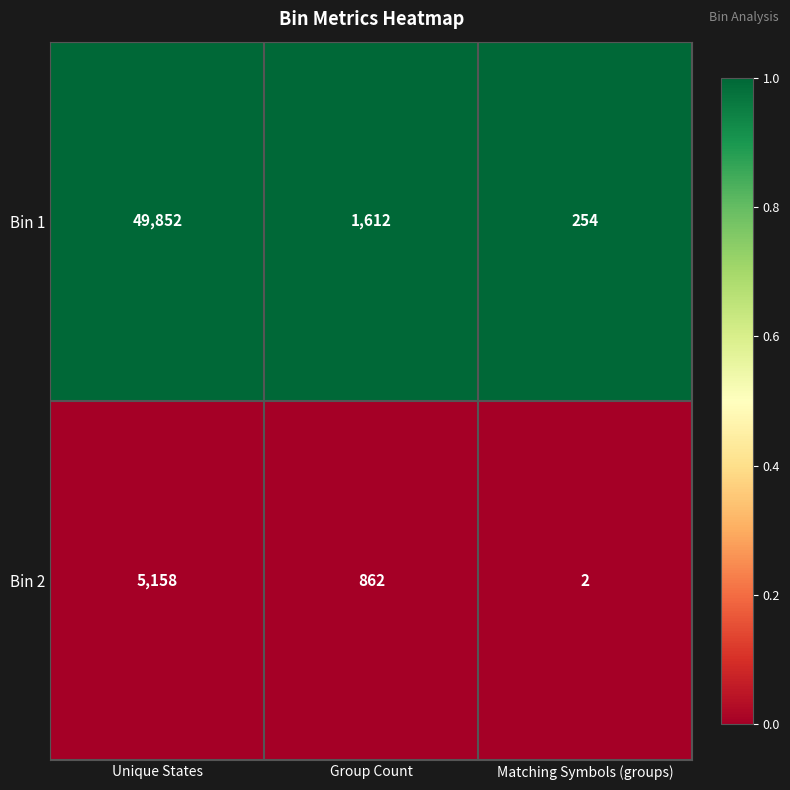

What is the difference between the highest and lowest values at Matching Symbols (groups)?

252